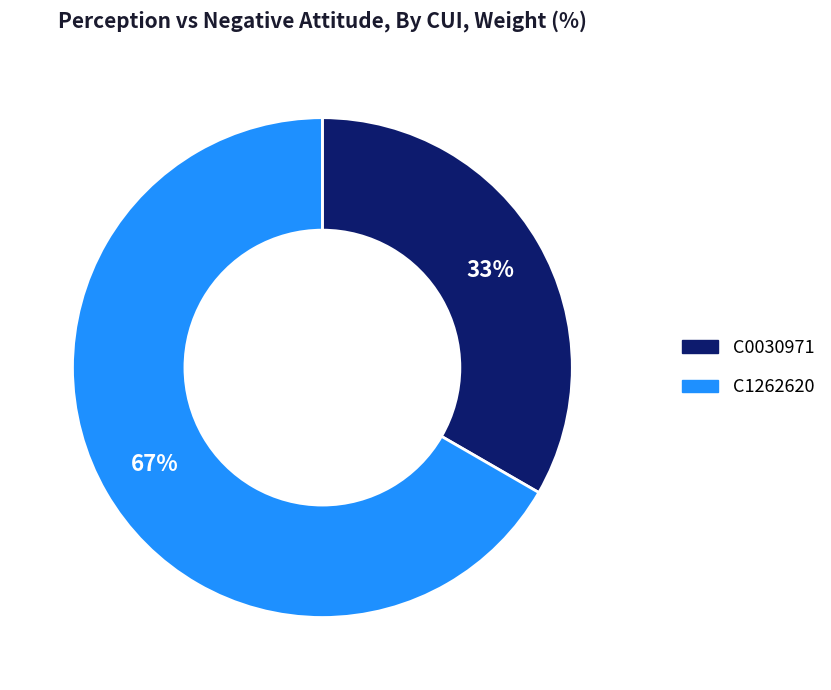

What percentage is the C0030971 slice, to the nearest percent?

33%